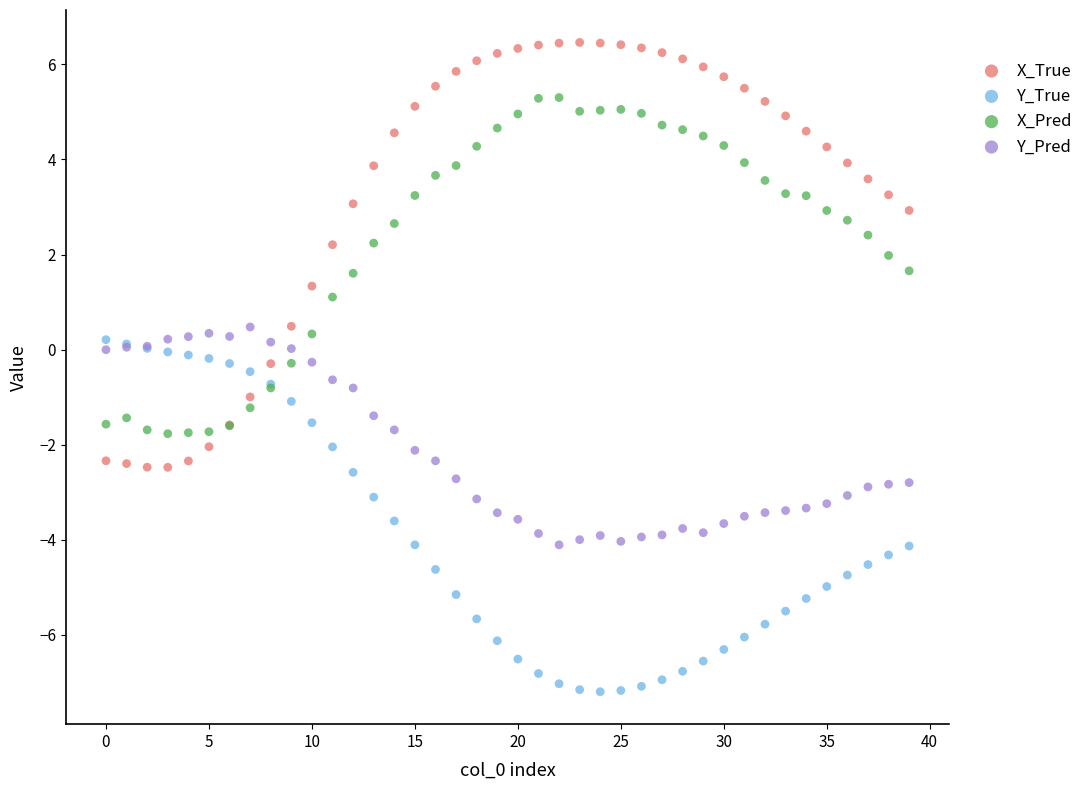

Which series reaches the maximum Y coordinate?

X_True